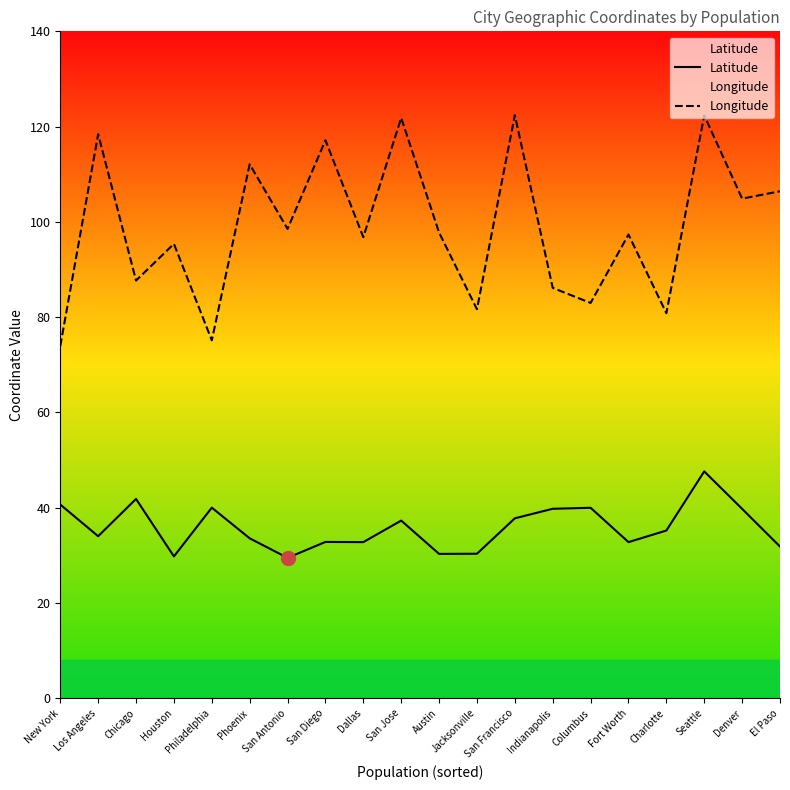

True or false: Longitude has a value of 83.0 at Columbus.

True